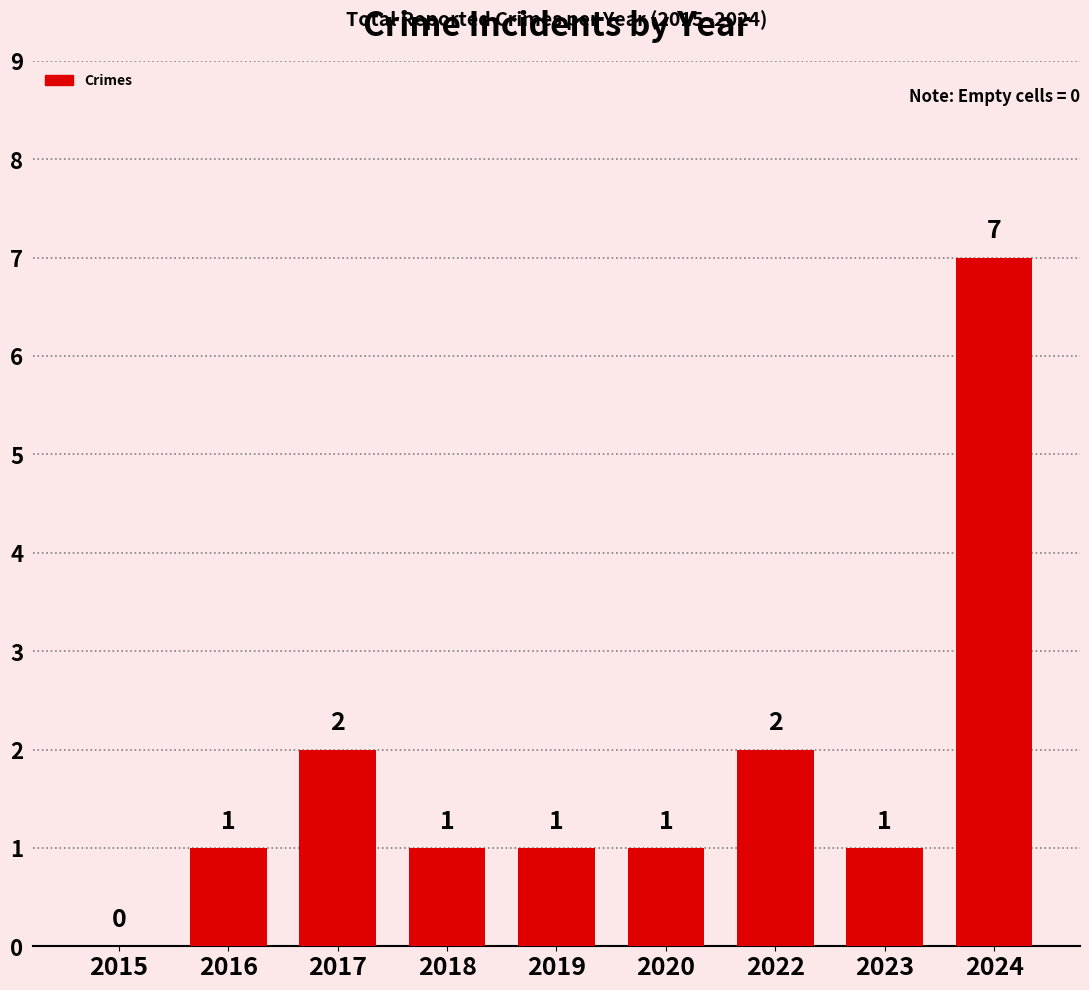

What is the ratio of the value at 2023 to the value at 2022?

0.5